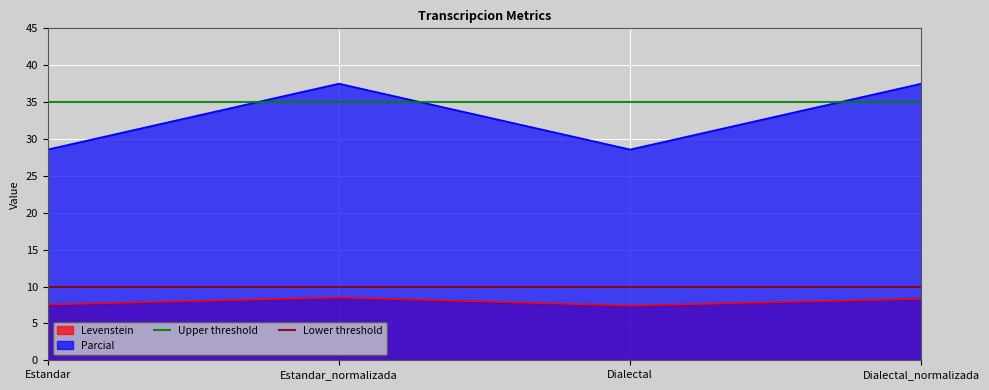

Is the value of Parcial at Dialectal_normalizada greater than the value of Levenstein at Dialectal_normalizada?

Yes